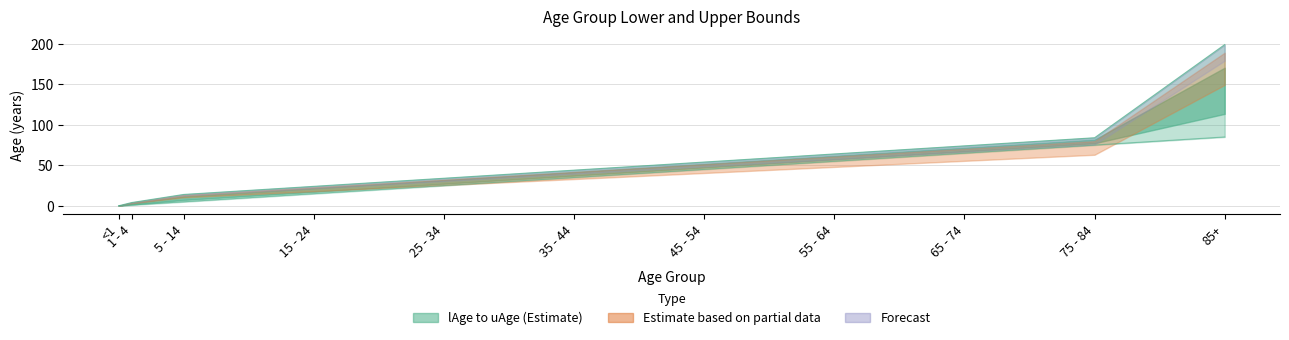

At how many categories does at least one series exceed 26?

7